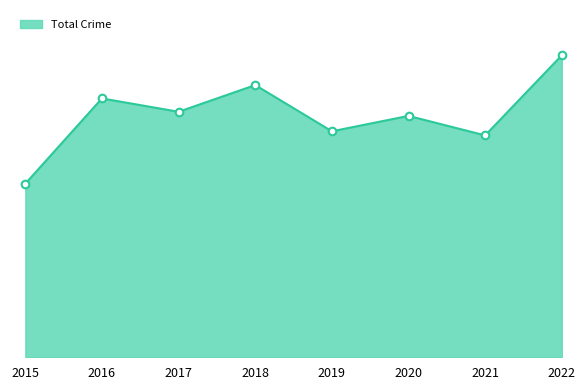

Does the chart have visible grid lines?

No